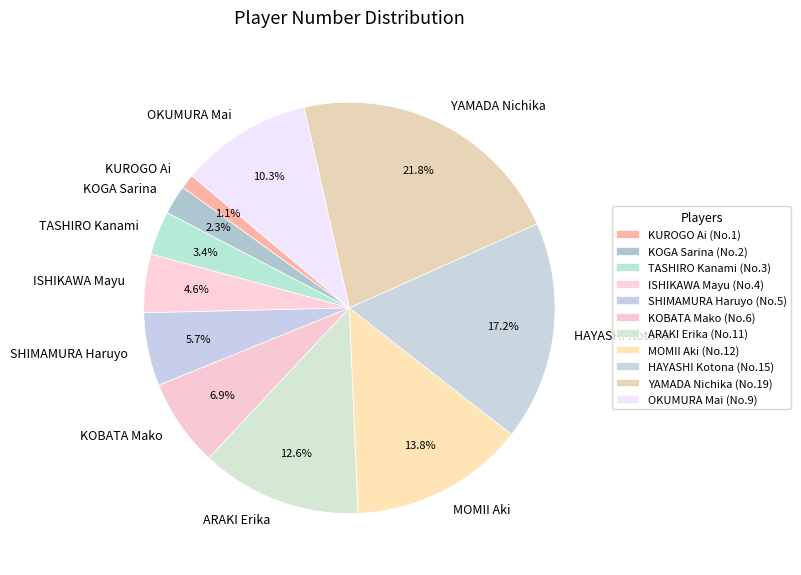

Is there any slice that represents more than half of the pie?

No